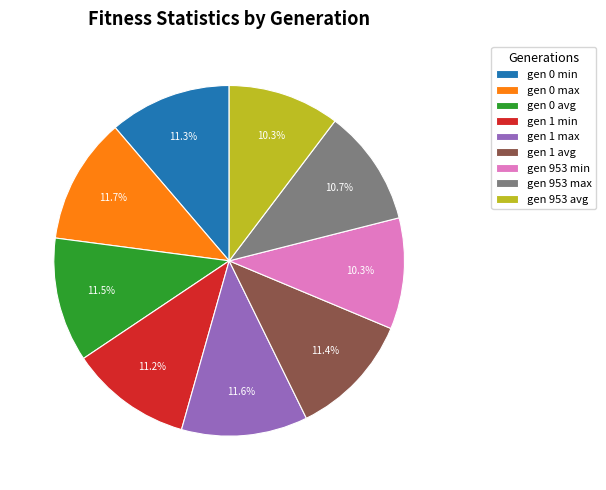

True or false: gen 953 min accounts for 10% of the total.

True